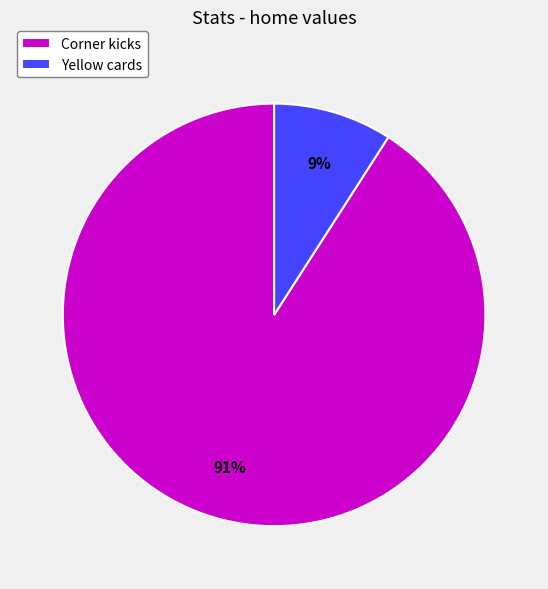

The Yellow cards slice represents 1% of the pie. True or false?

False